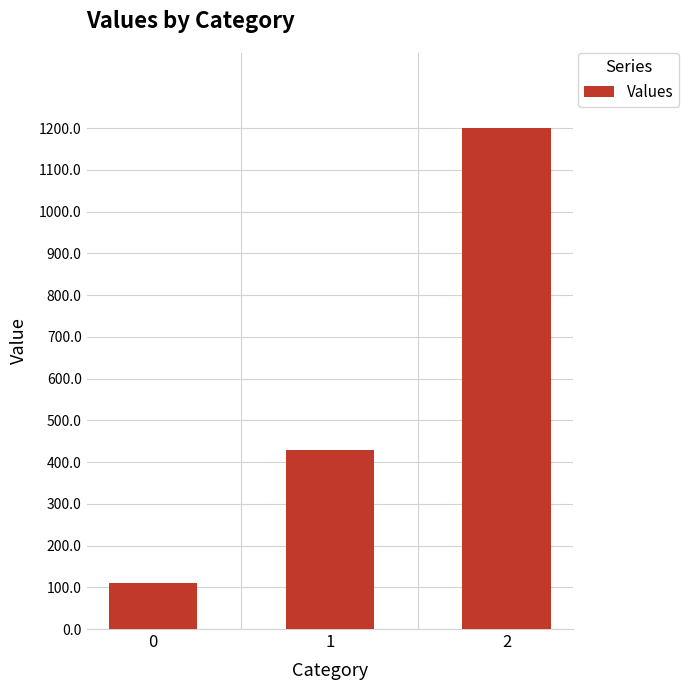

Count the number of data series in this chart.

1